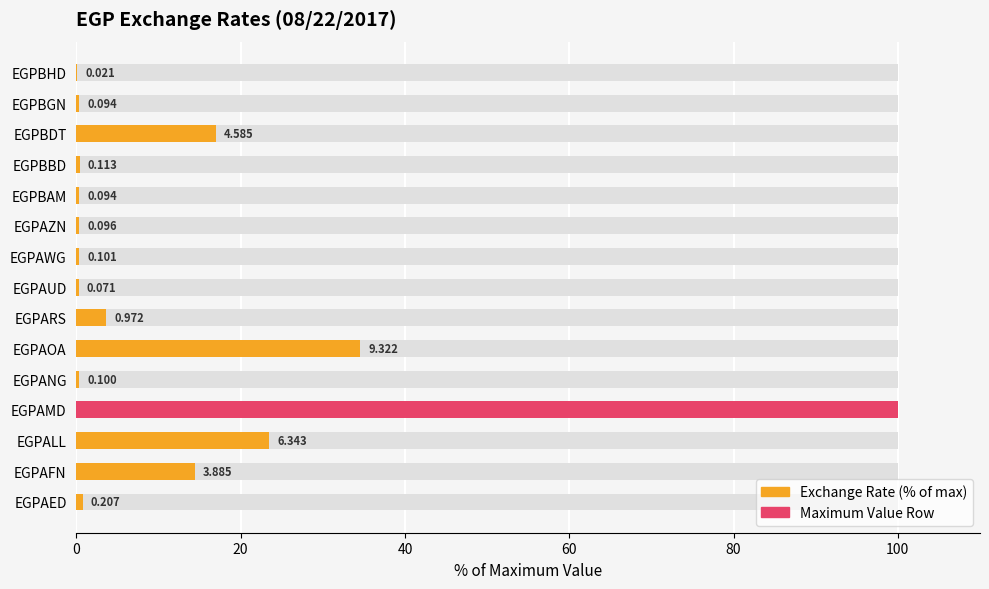

What is the minimum value shown in the chart?

0.1